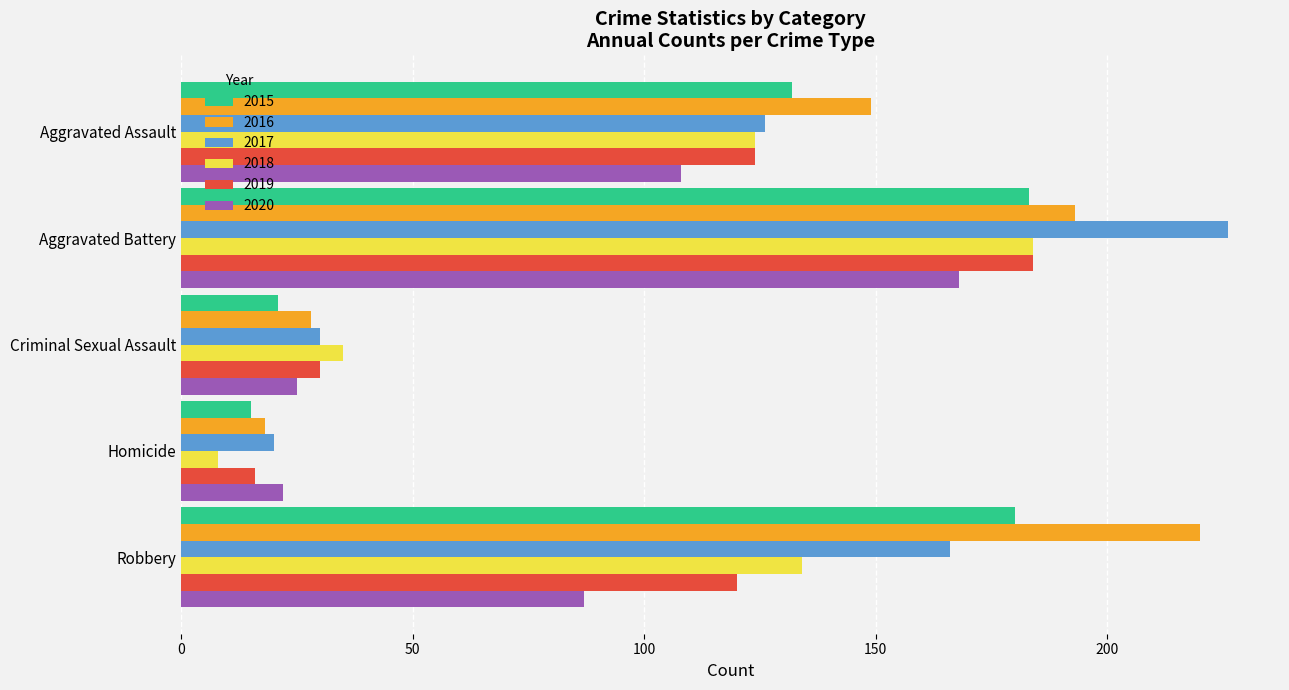

At which label is 2015 closest to 99?

Aggravated Assault